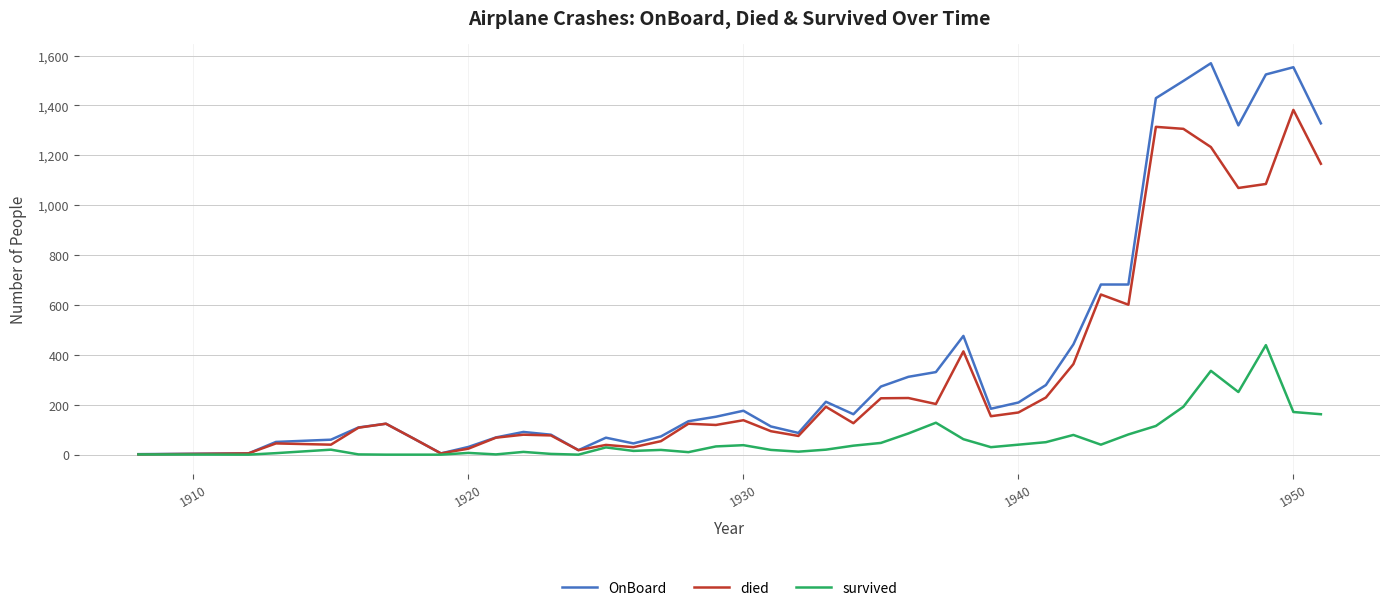

Which series has the largest range (max minus min)?

OnBoard